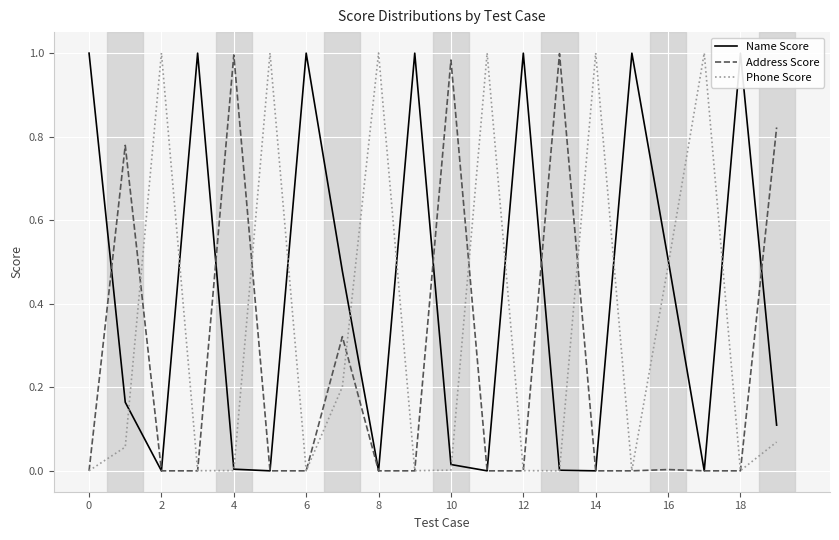

Does the chart have visible grid lines?

Yes